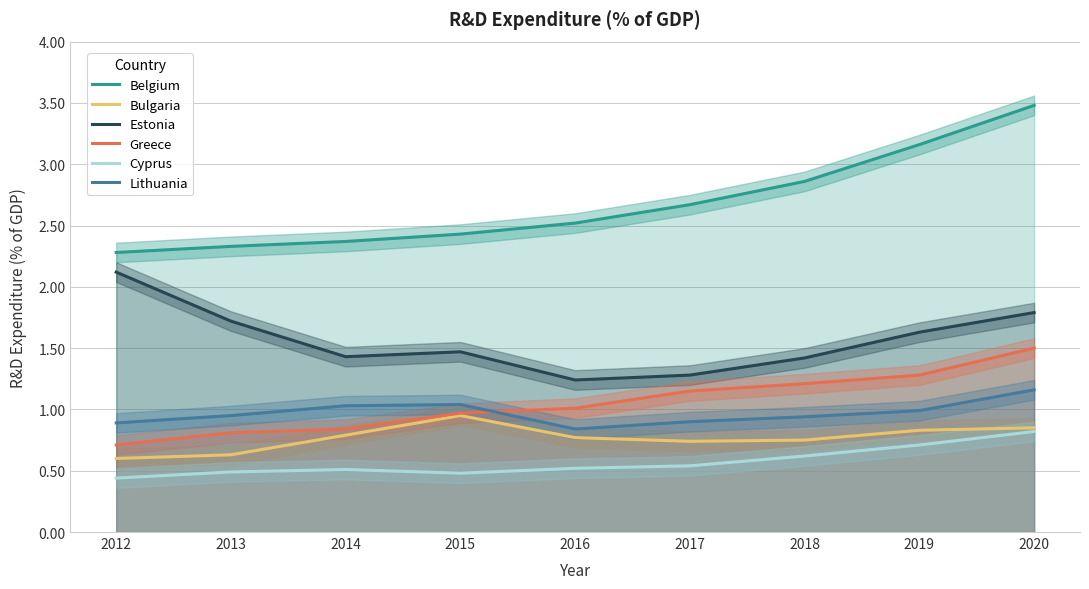

What is the value of the Bulgaria point at the 4th from the left?

0.9